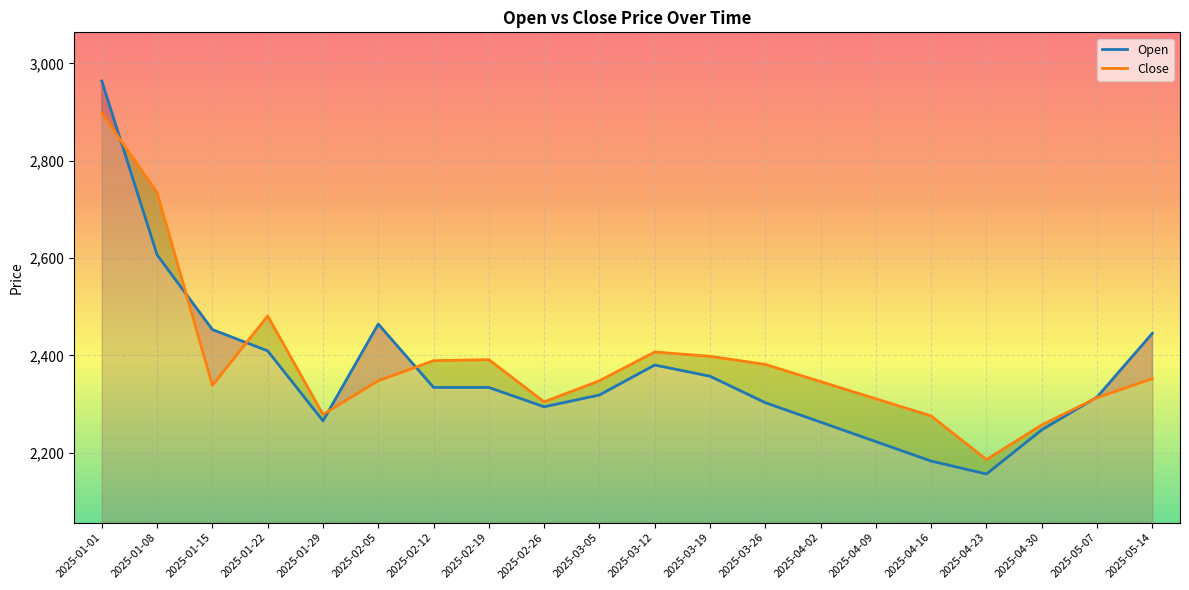

Reading right to left, what are all the values shown in this chart?

Open: 2445.2	2314.2	2246.9	2156.1	2182.6	2222.6	2262.6	2302.6	2357.0	2380.0	2318.4	2294.2	2334.0	2334.0	2464.3	2265.4	2409.2	2453.0	2606.5	2963.8
Close: 2352.0	2312.9	2256.9	2185.7	2275.3	2310.7	2346.0	2381.3	2397.9	2406.9	2347.7	2304.3	2391.0	2389.0	2347.7	2278.6	2480.8	2338.2	2734.5	2897.6